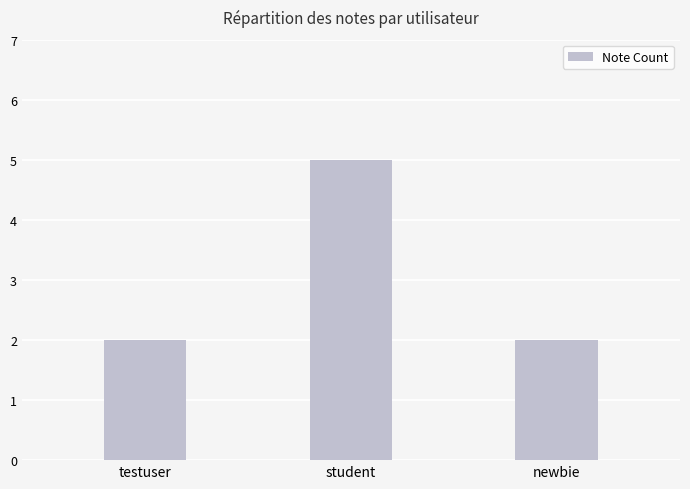

Are the bars horizontal?

No